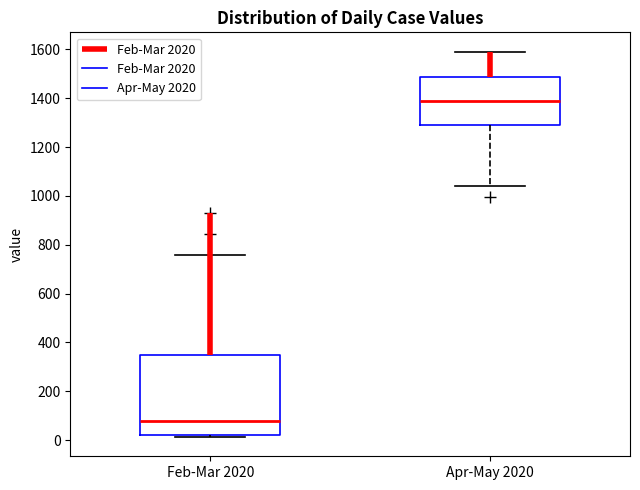

Reading left to right, transcribe this box plot: for each box, give where its median line is, the range the box spans, and where its two whiskers end, as read against the y-axis. The values are not printed on the chart, so give them approximately, as read against the axis.

Feb-Mar 2020: median 80, box 20 to 340, whiskers 20 (just below the box's lower edge) to 760
Apr-May 2020: median 1380, box 1300 to 1480, whiskers 1040 to 1600